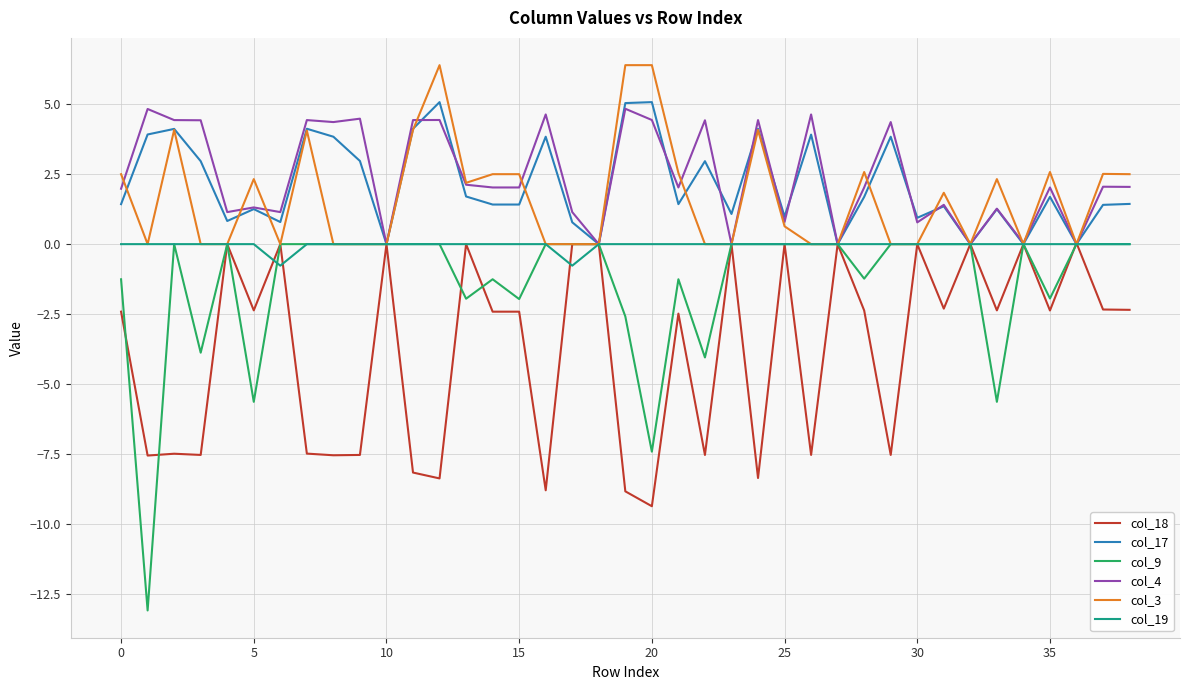

What is the difference between the maximum and second lowest values in the col_18 series?

8.9